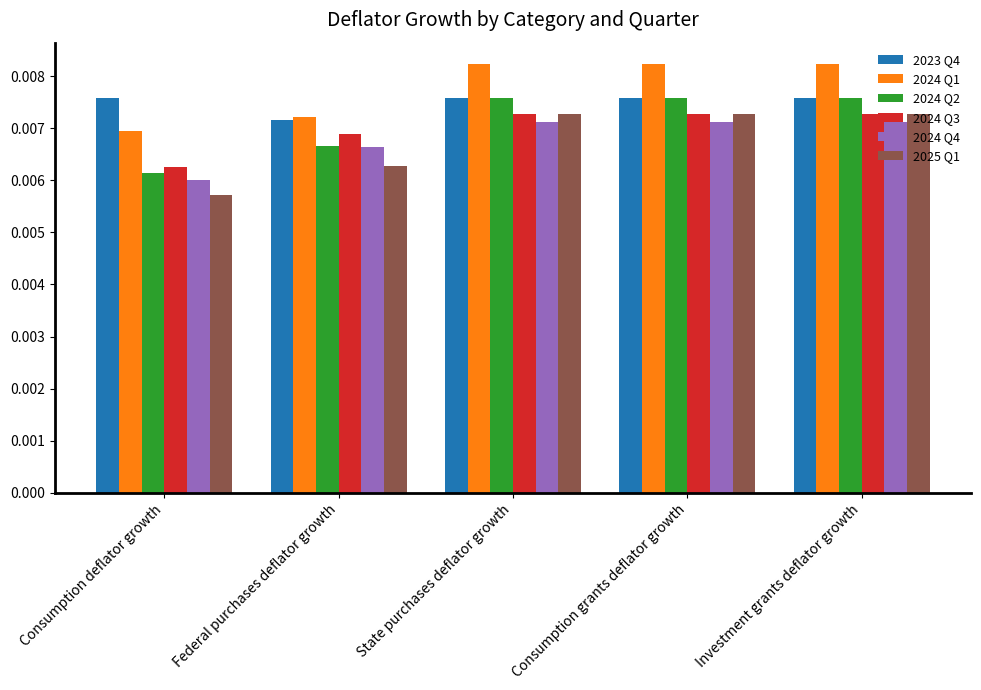

Which label corresponds to the smallest value in the chart?

Consumption deflator growth